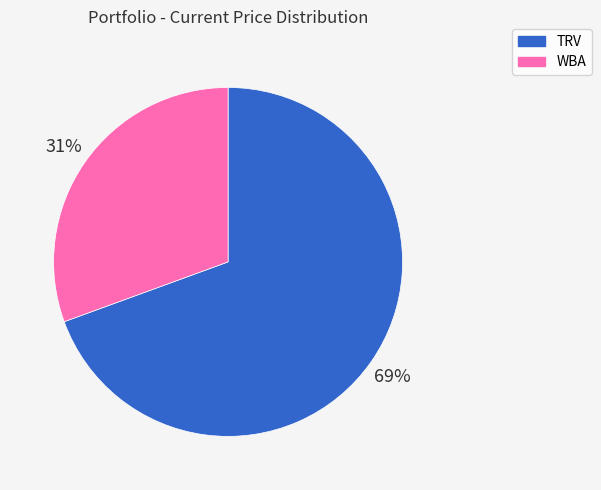

What is the ratio of the value at WBA to the value at TRV?

0.4